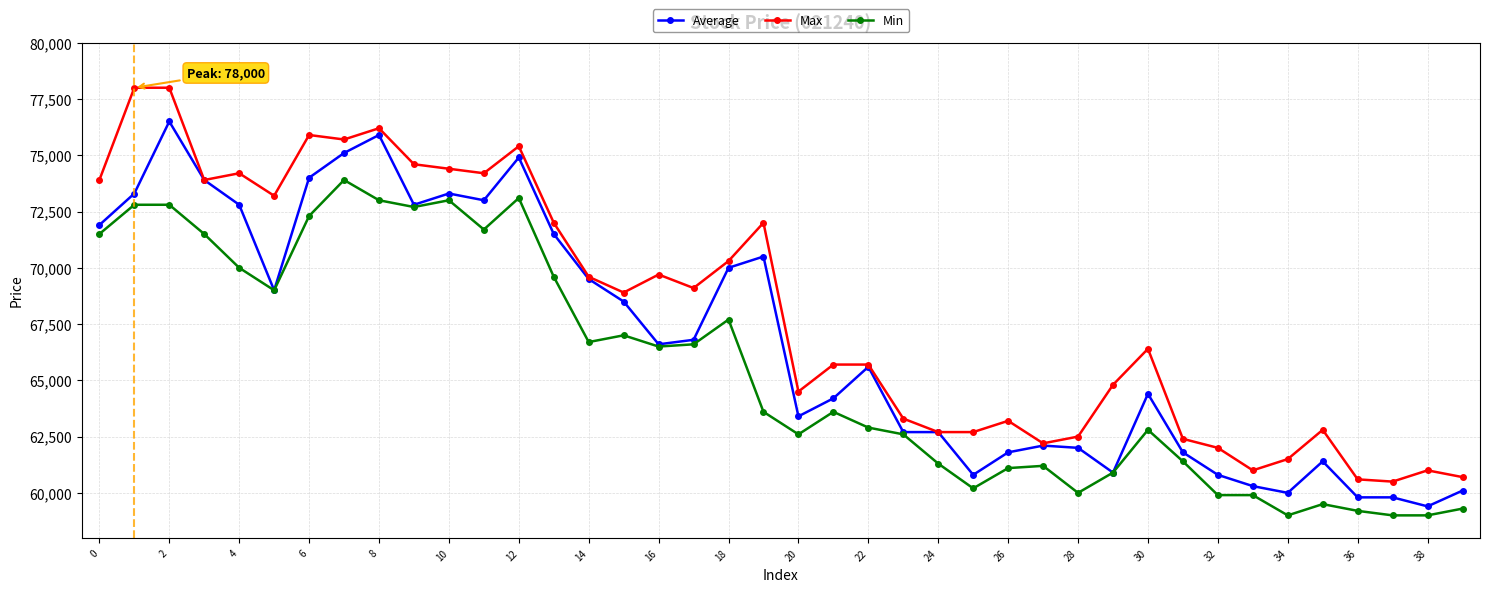

True or false: Max and Min cross at least once.

False